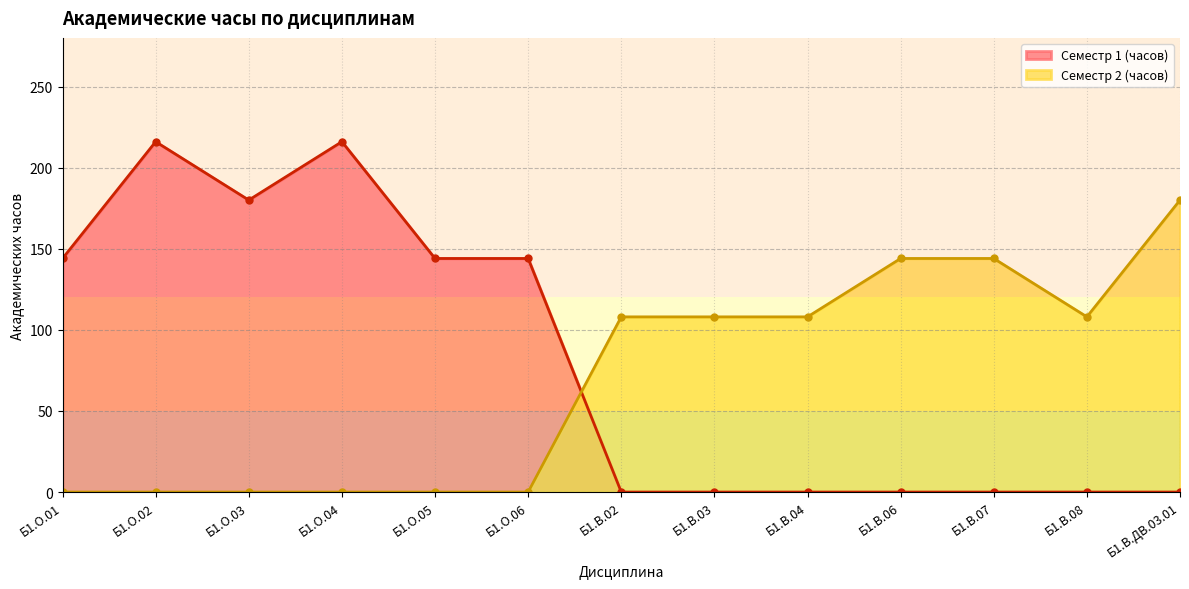

What is the highest value of the Семестр 1 (часов) series?

216